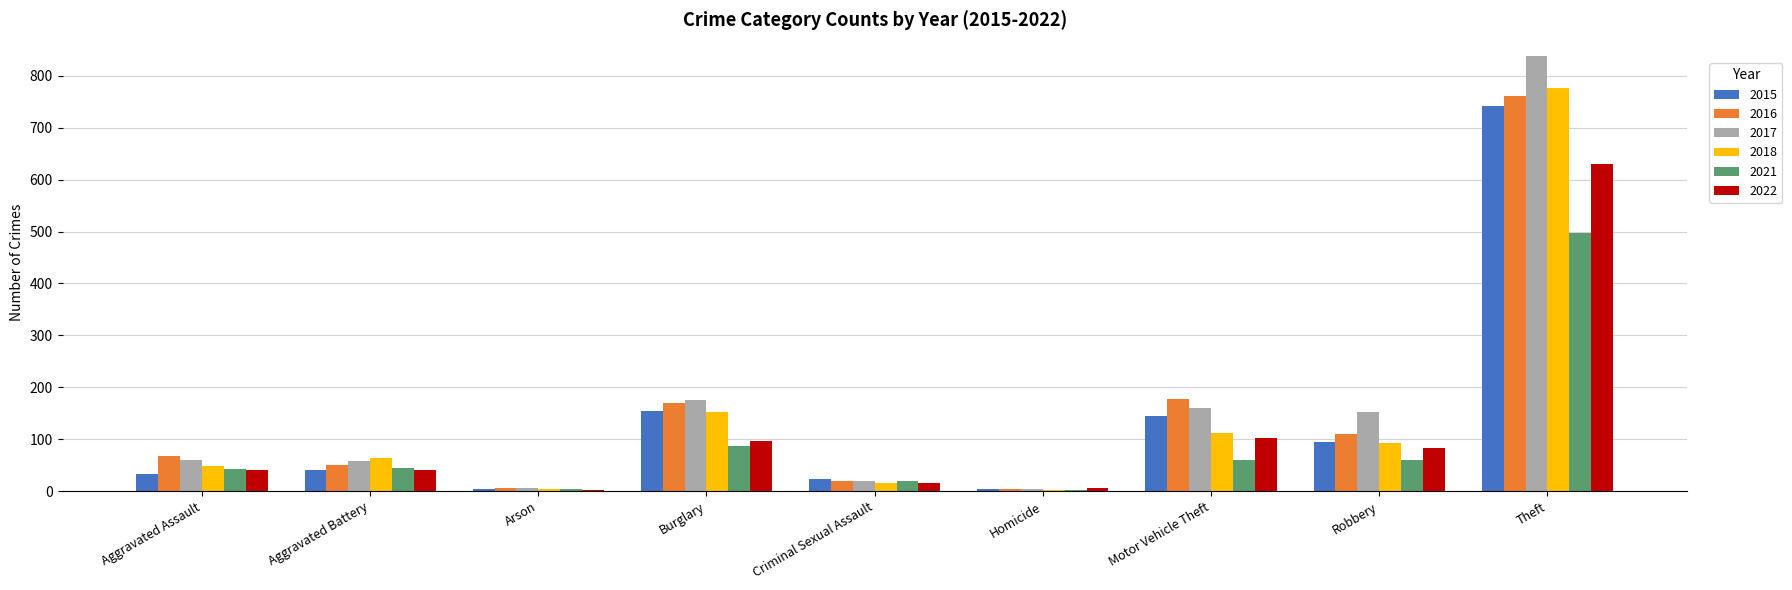

How many values in the 2015 series are below 41?

4